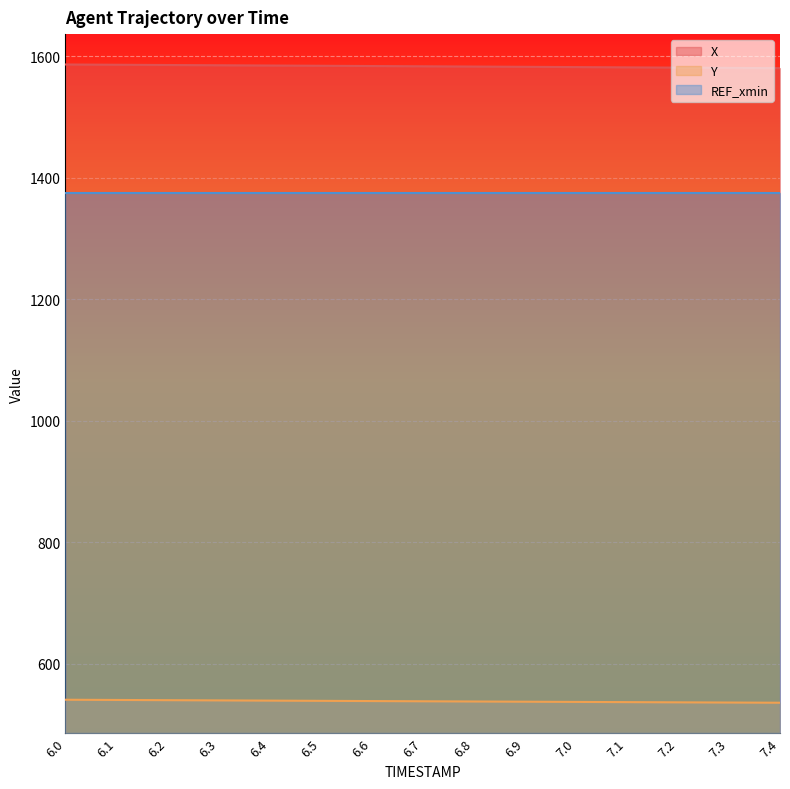

What is the value of the Y point at the 15th from the left?

535.9